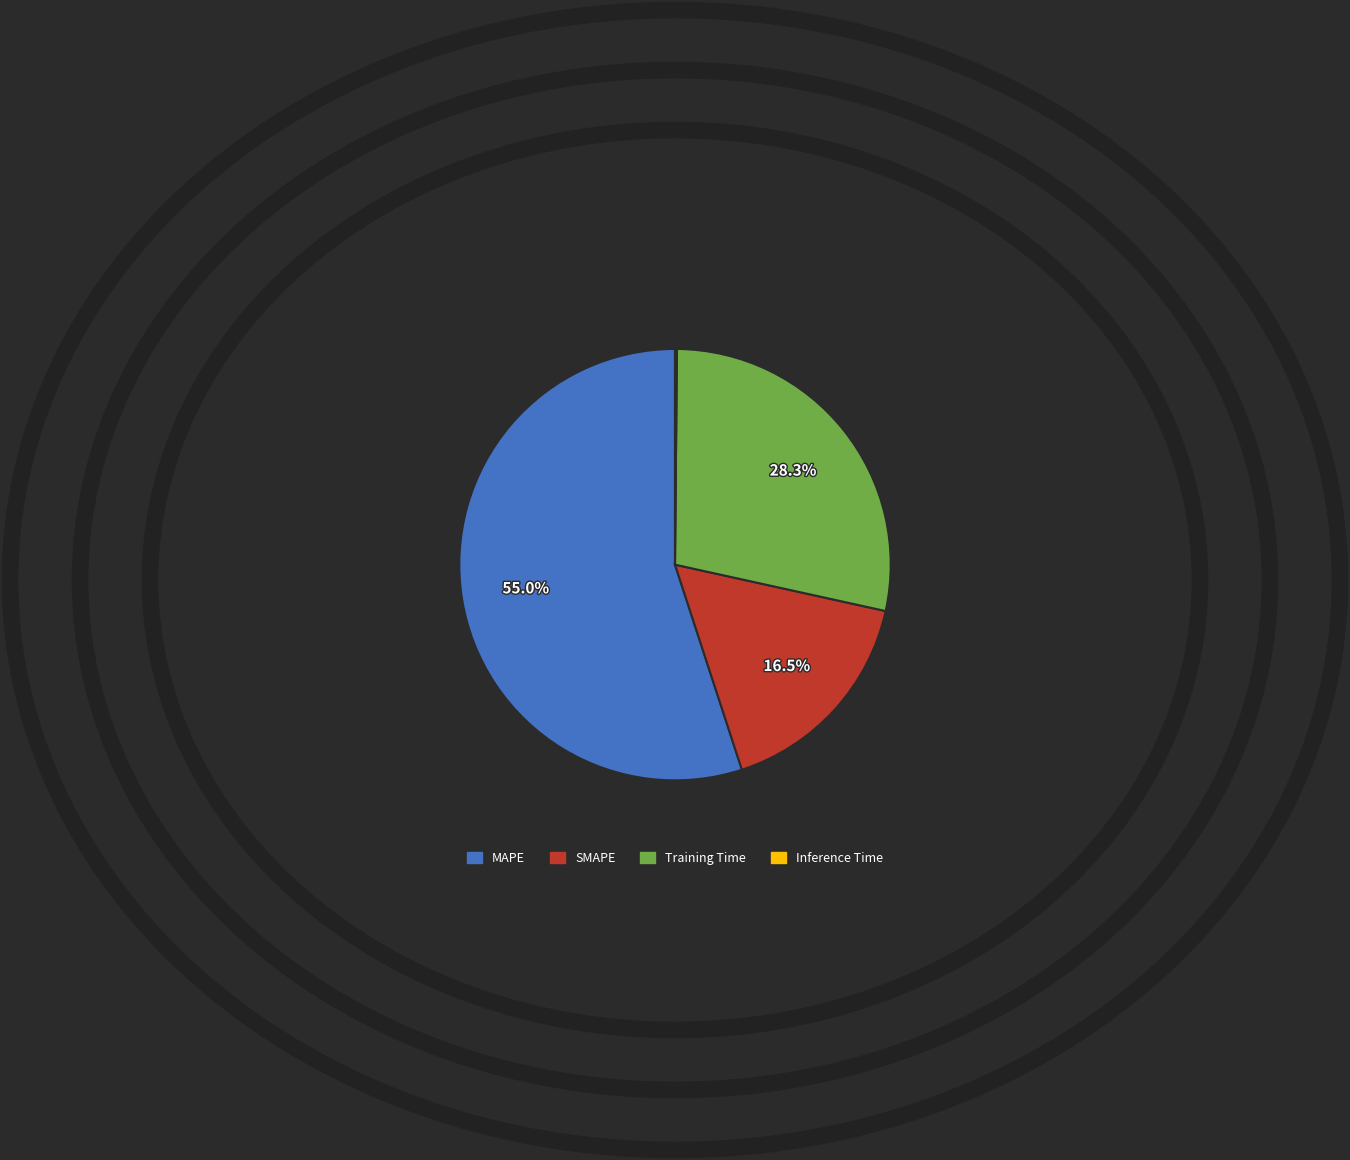

Which has a higher value, MAPE or SMAPE?

MAPE